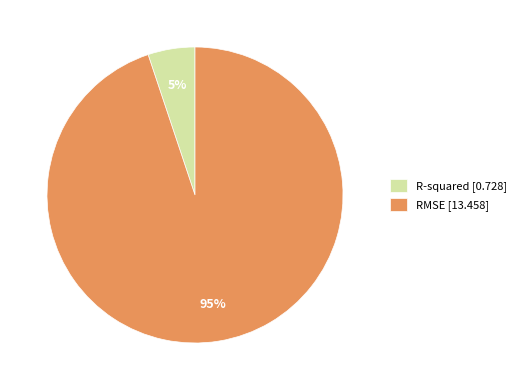

Do R-squared [0.728] and RMSE [13.458] together represent more than half of the pie?

Yes